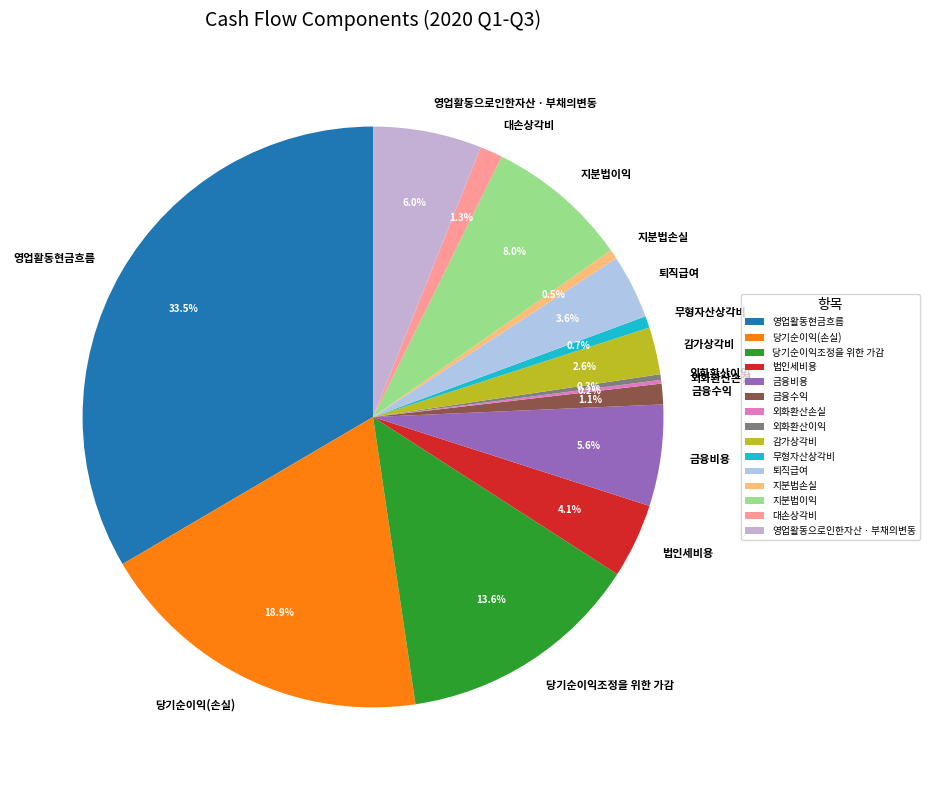

What percentage is the 퇴직급여 slice, to the nearest percent?

4%